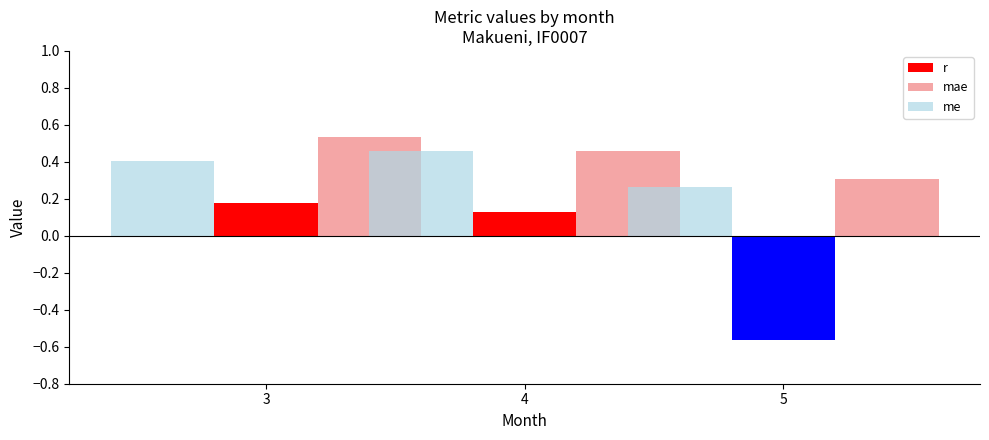

What are all the series names shown in the legend?

r, mae, me